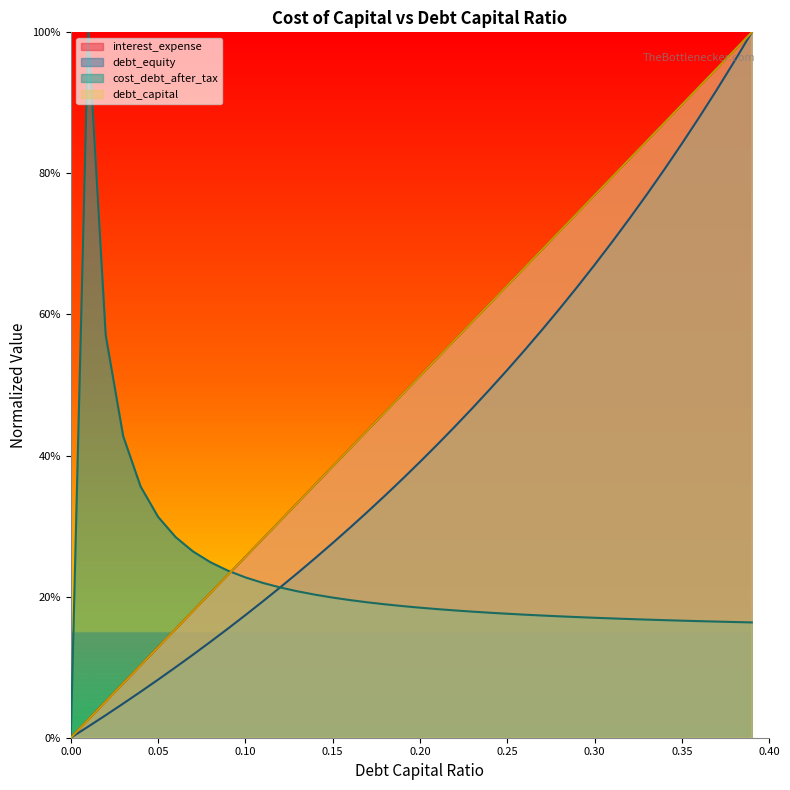

True or false: debt_equity and debt_capital intersect in this chart.

False